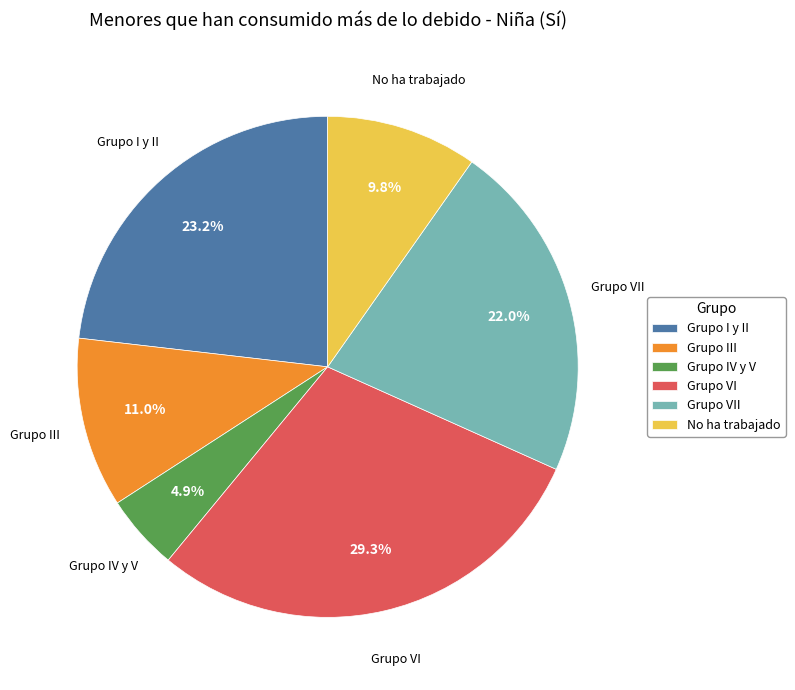

Does Grupo VI represent more than half of the total?

No